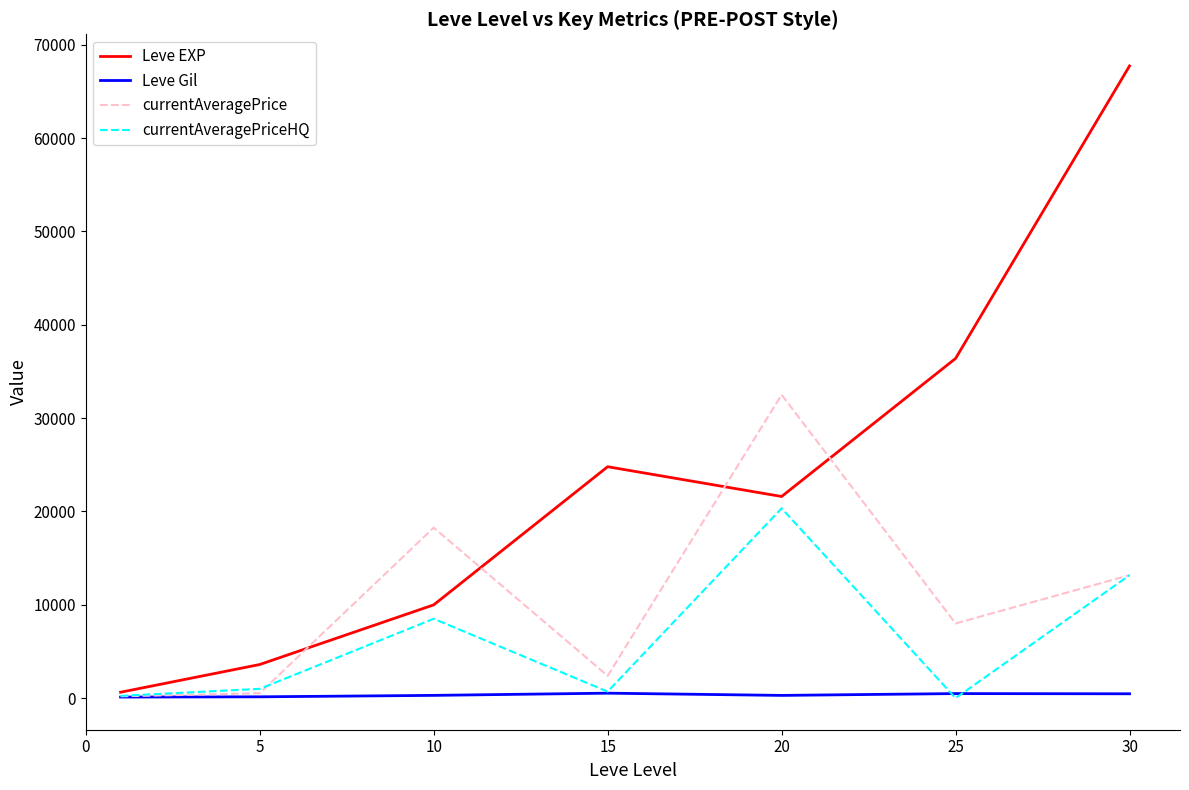

Which series has the largest total across all categories?

Leve EXP